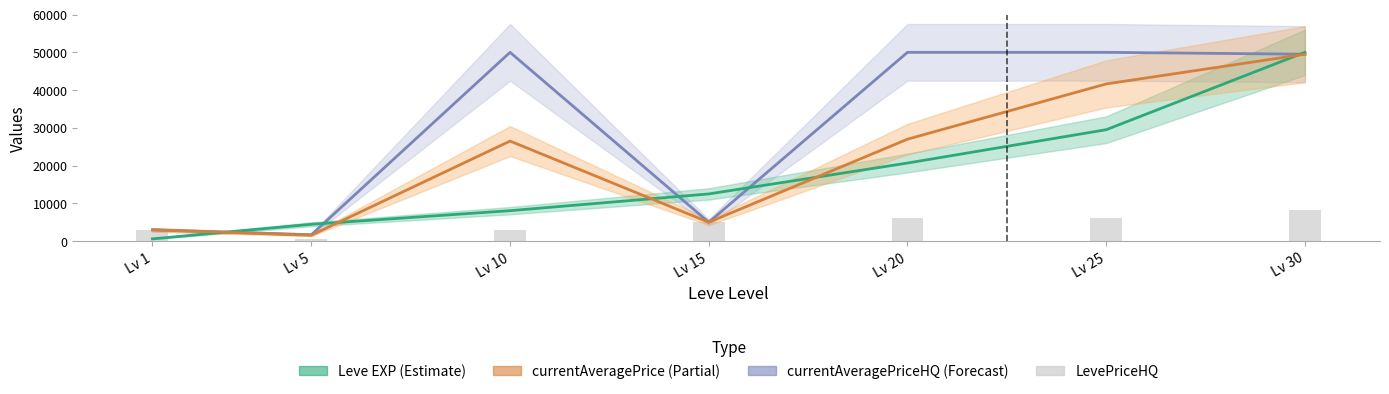

Read the value at Lv 30.

8266.7